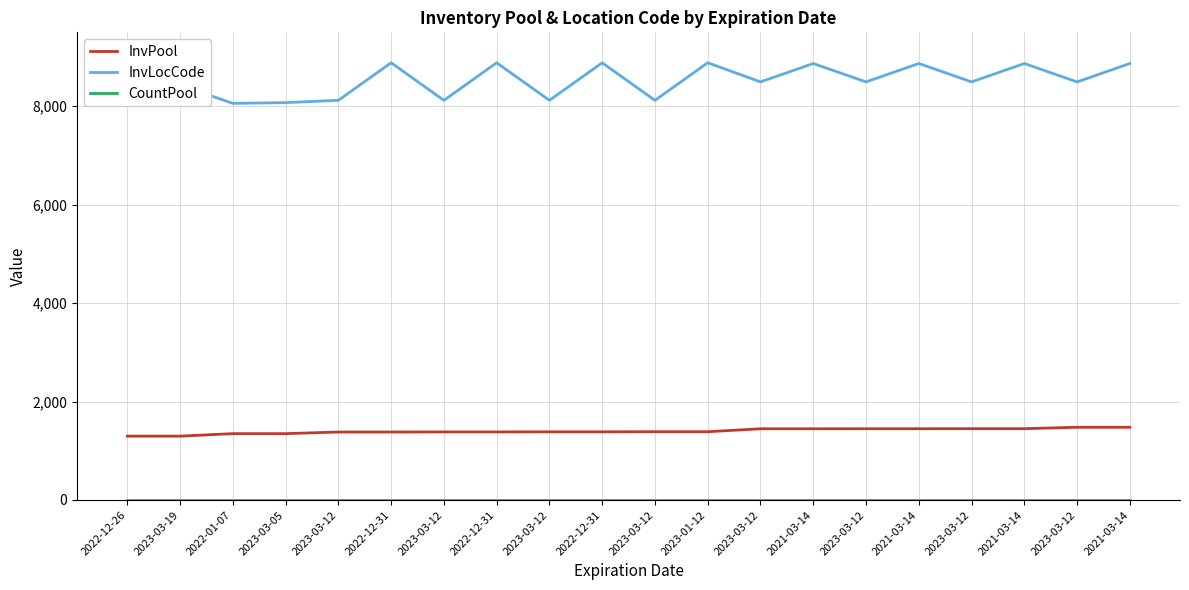

The CountPool series shows 2 at 2023-03-12. True or false?

True